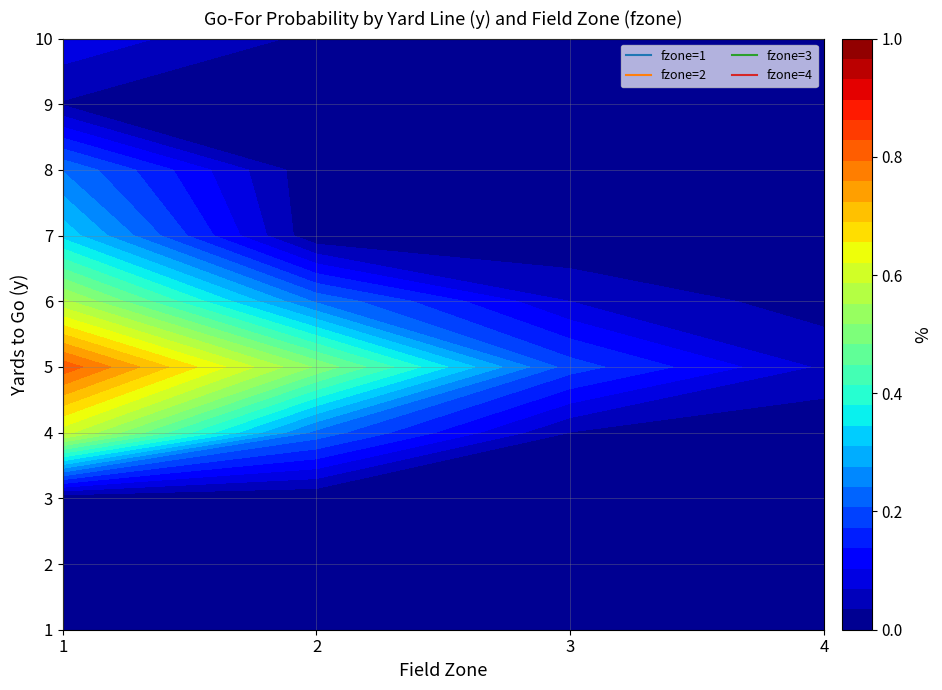

True or false: 8 has a value of 0.2 at 0.

True